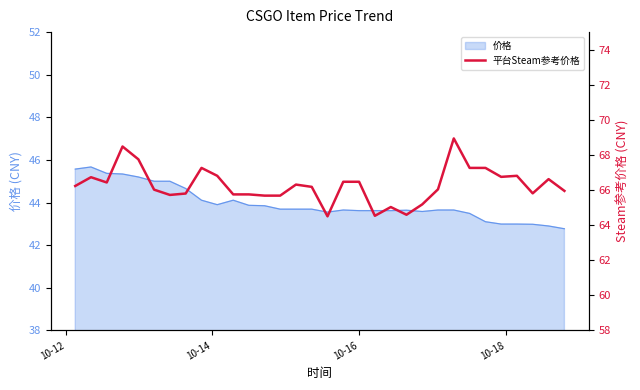

How many lines are shown in the chart?

1